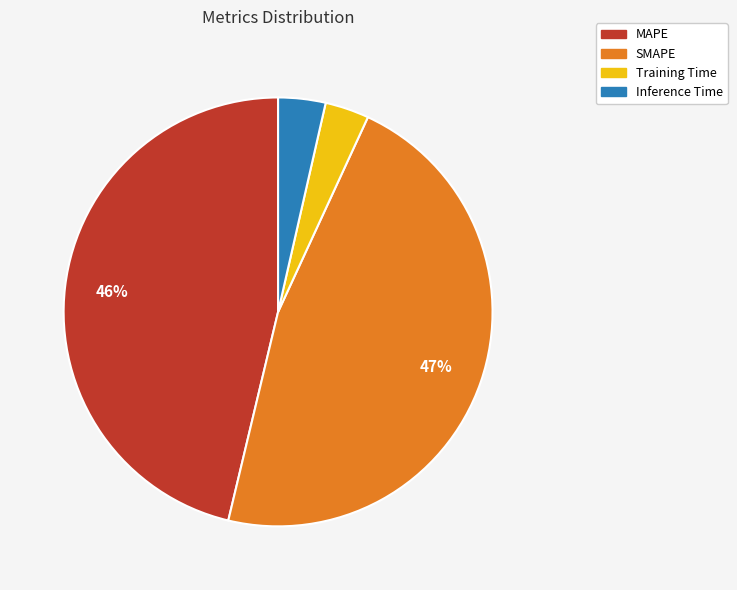

Do Inference Time and Training Time together represent more than half of the pie?

No